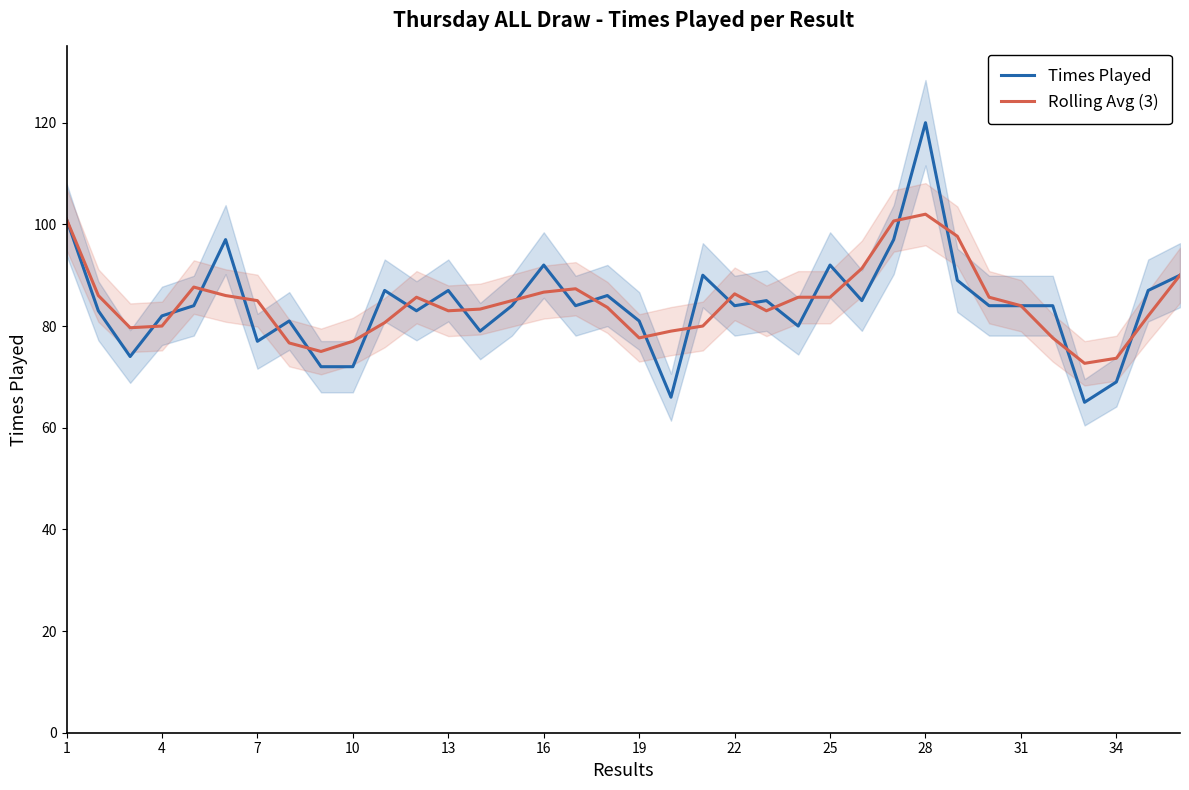

What is the minimum value for Times Played?

65.0